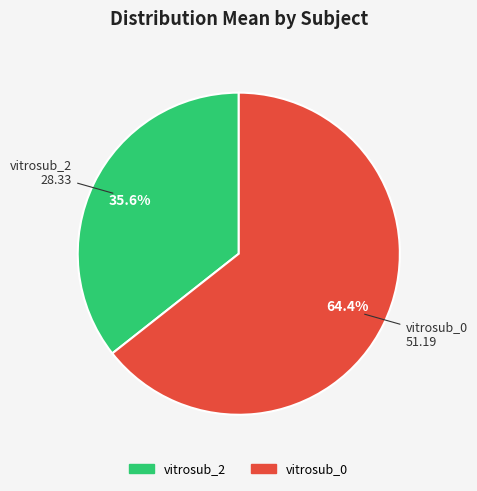

The vitrosub_2 slice represents 21% of the pie. True or false?

False